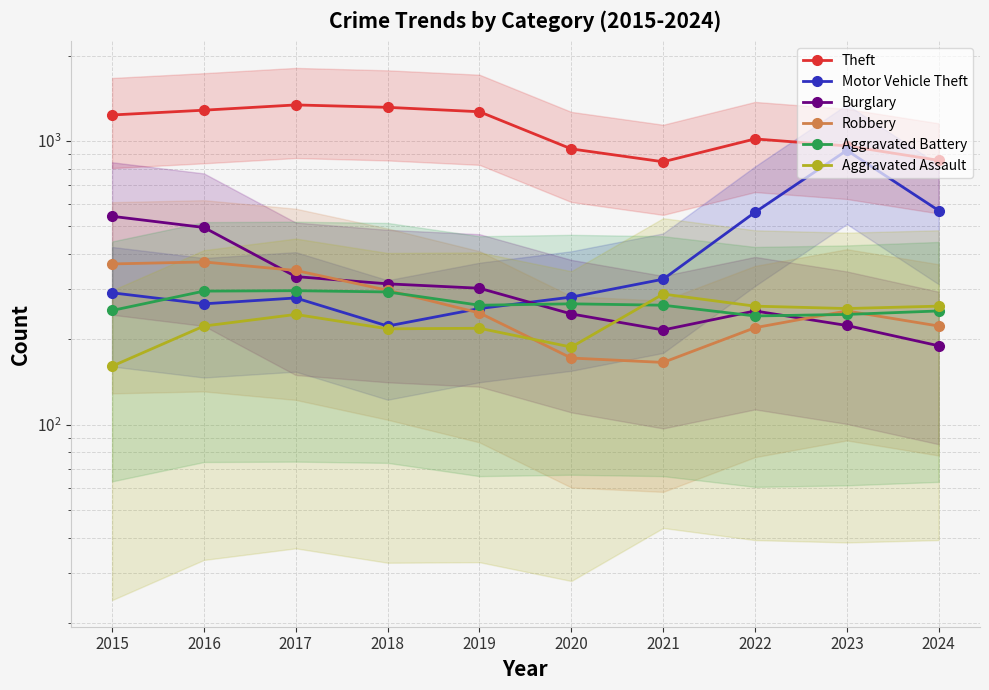

Rank the categories by Motor Vehicle Theft value from lowest to highest.

2018, 2019, 2016, 2017, 2020, 2015, 2021, 2022, 2024, 2023